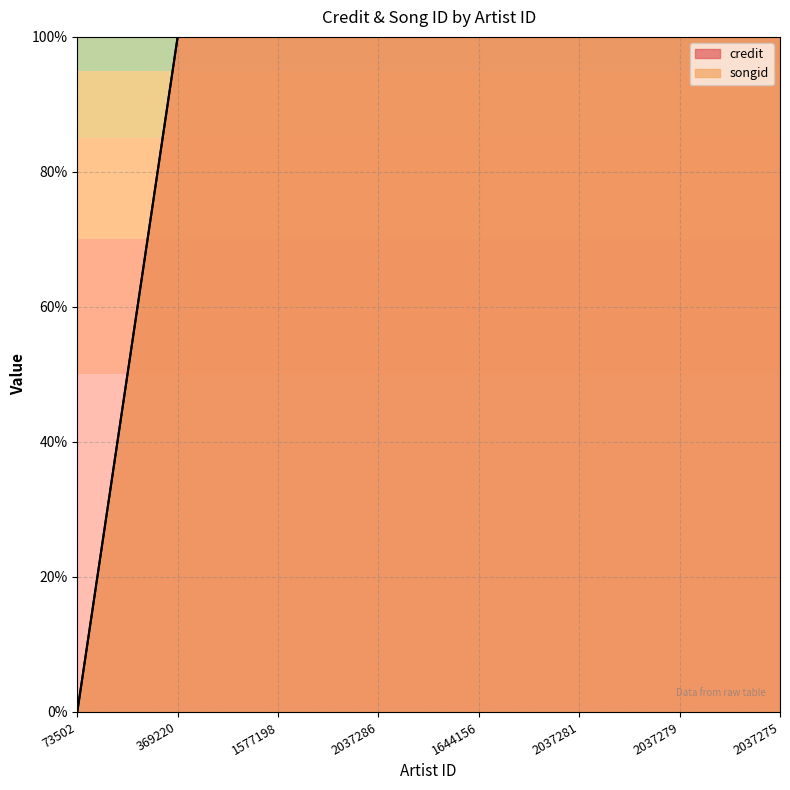

Which series has the largest total across all categories?

credit